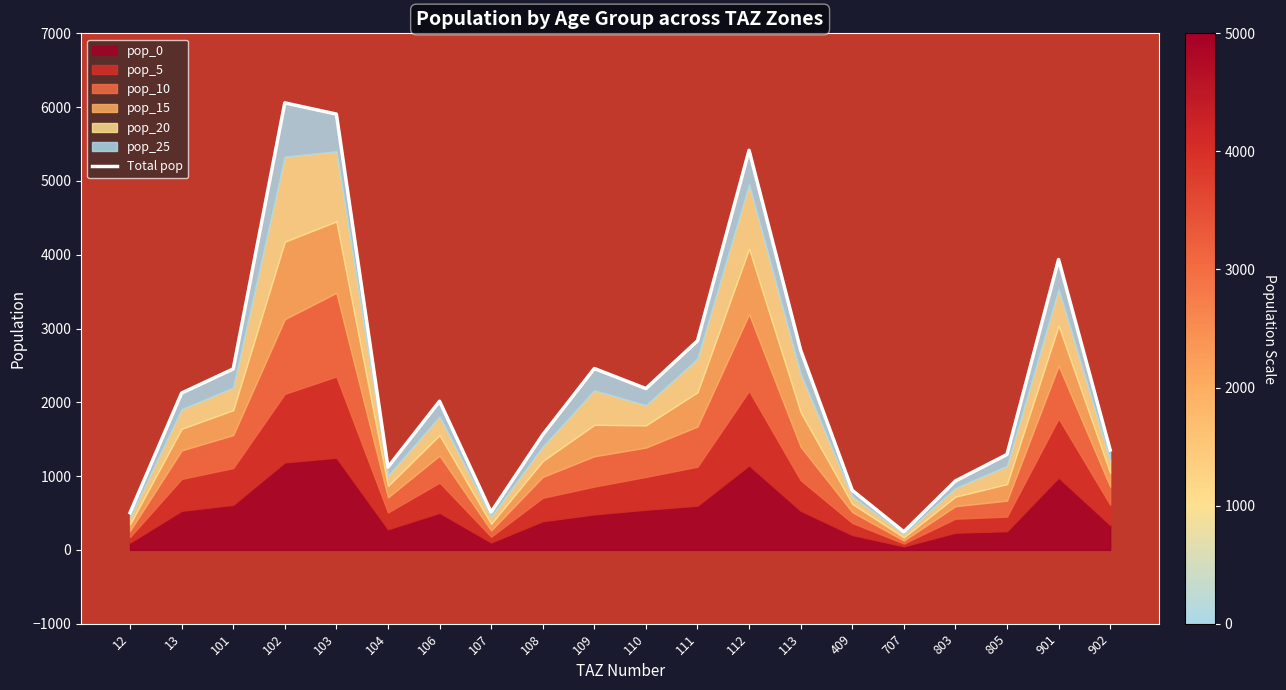

Approximately how many times larger is the value at 101 compared to 409?

3.0